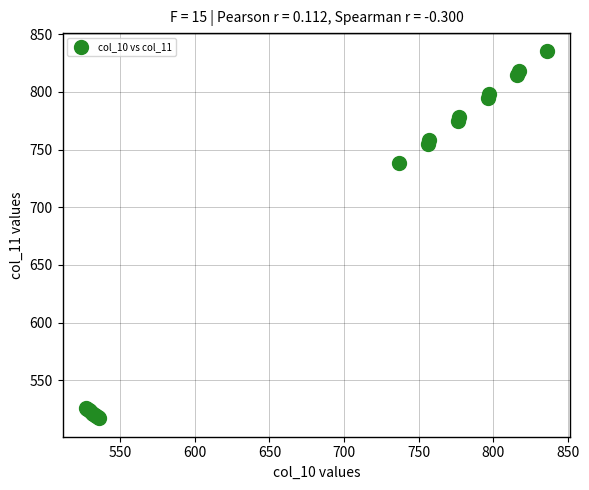

What Y value in the scatter plot is closest to 676?

738.0